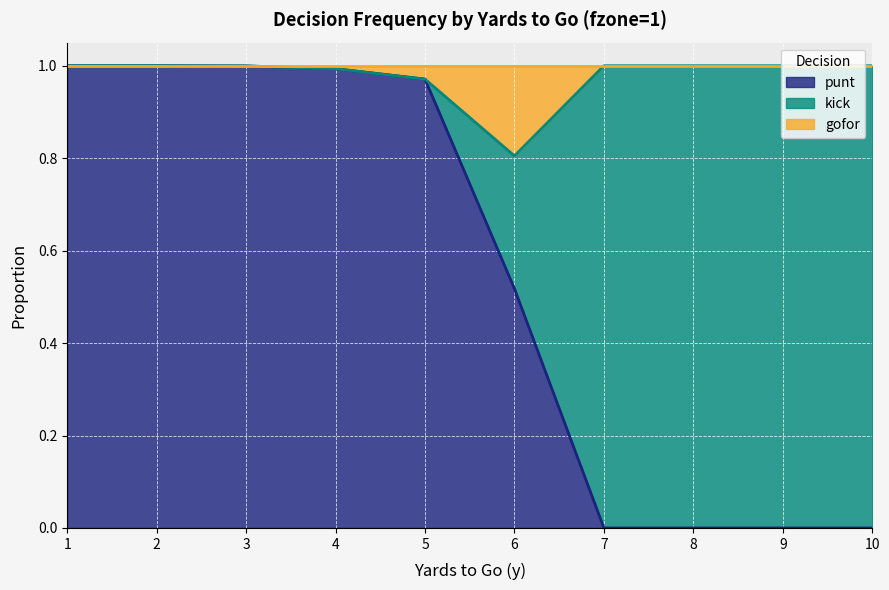

The punt series shows 0.0 at 9. True or false?

True